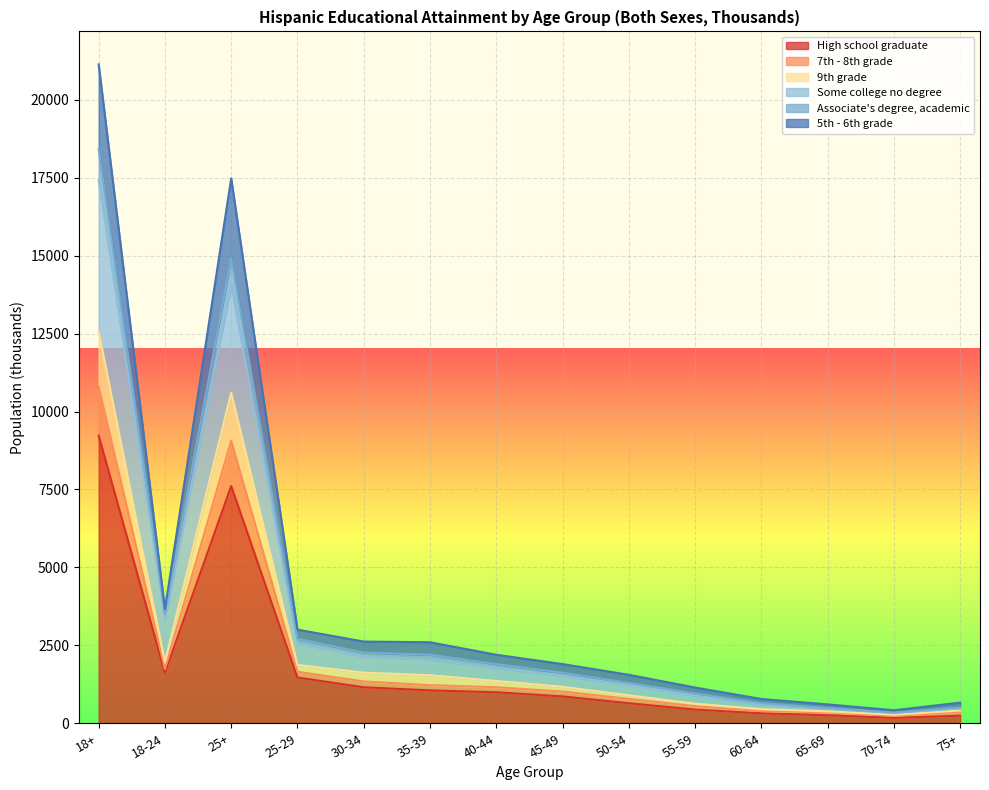

In 9th grade, how many points are lower than both neighbors (excluding endpoints)?

2